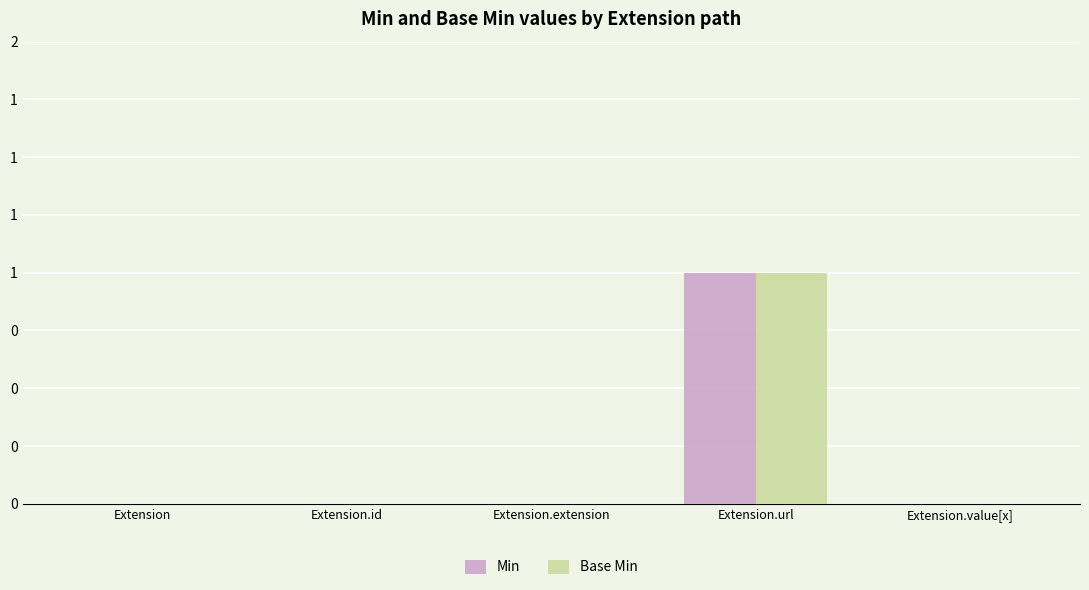

What are all the series names shown in the legend?

Min, Base Min